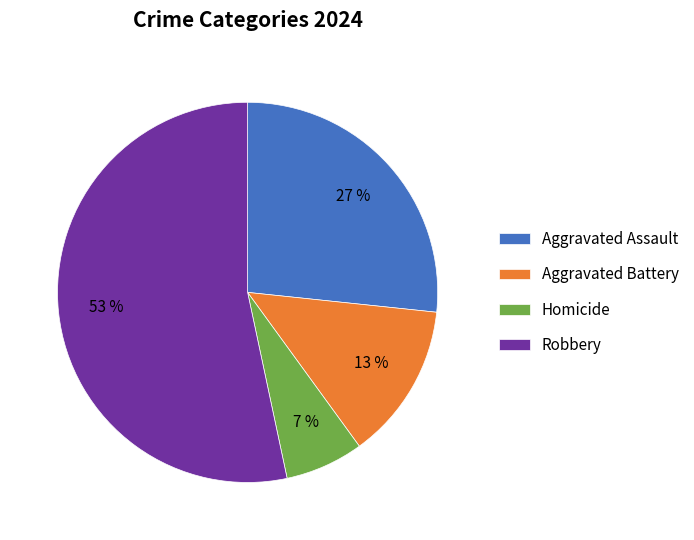

Which category has the smallest portion of the pie?

Homicide